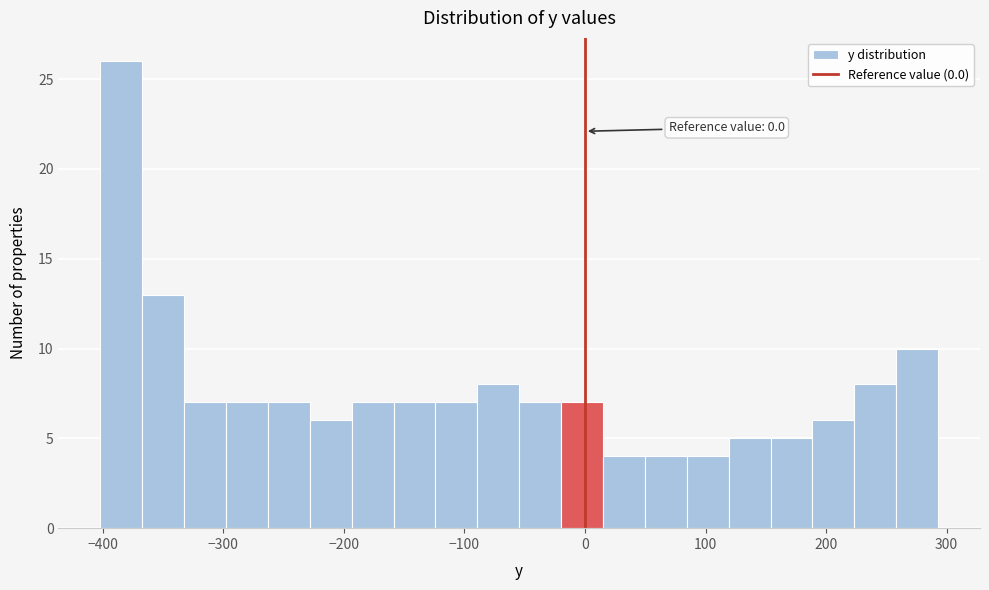

Around what value on the x-axis is the tallest bar? Give the approximate position of its centre, as read against the axis.

-380